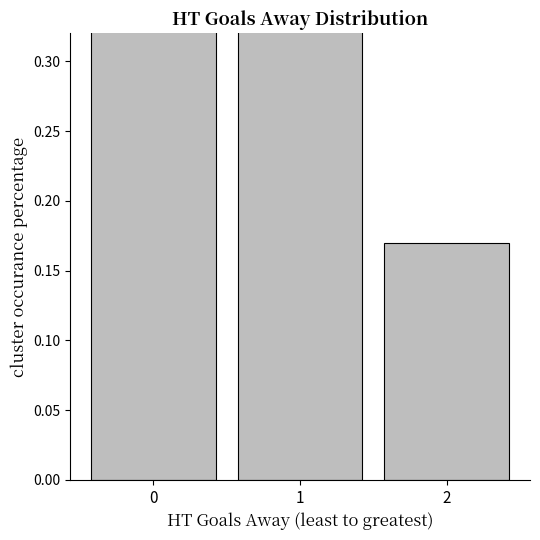

What is the approximate value at 0?

0.3